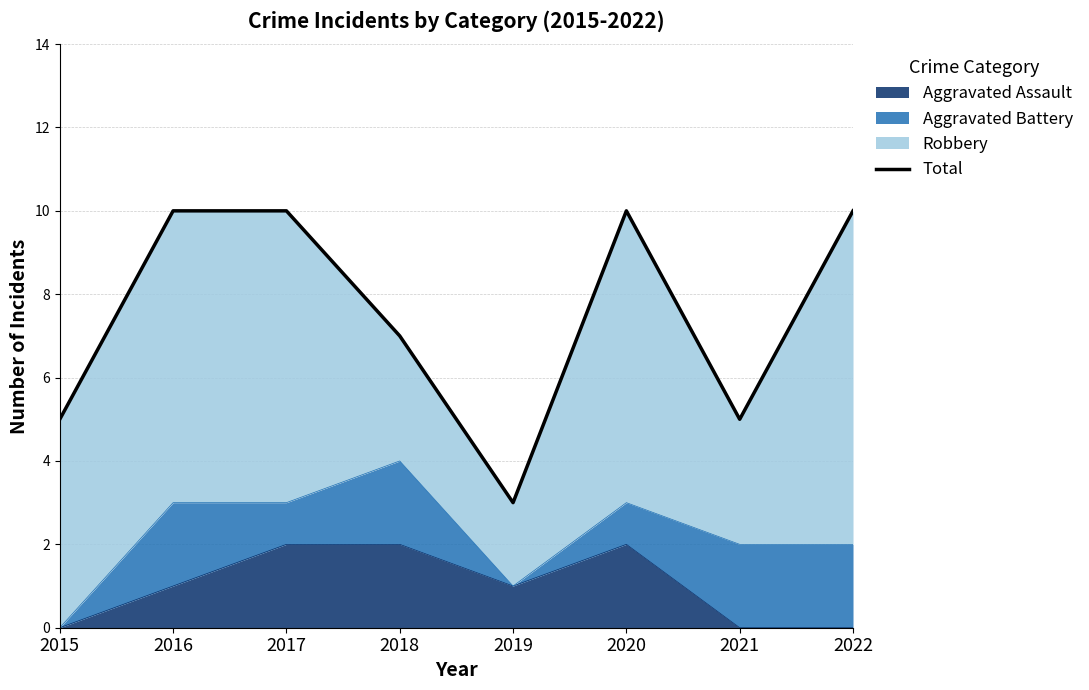

What is the difference between the maximum and second lowest values?

5